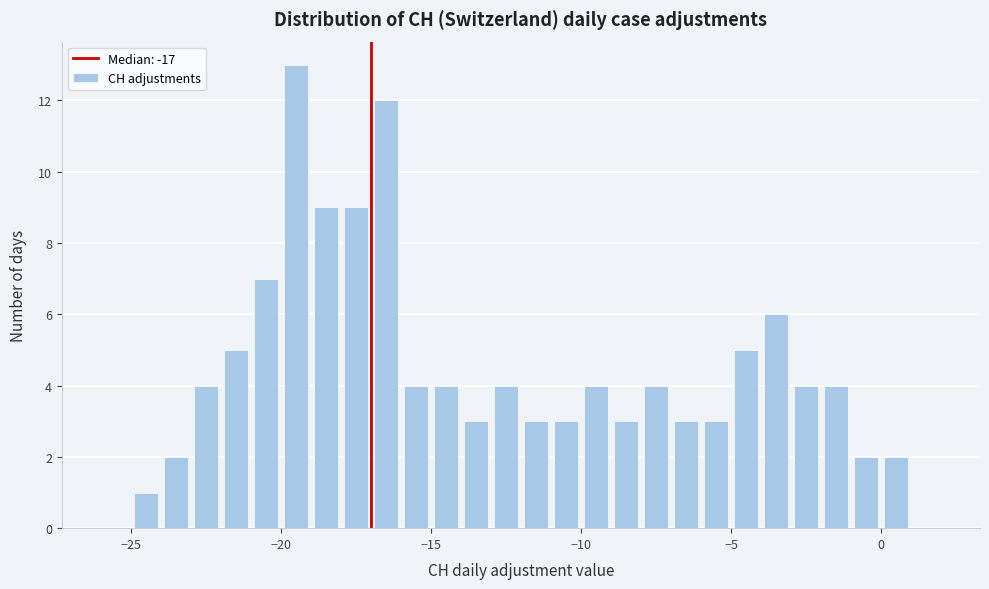

Around what value on the x-axis is the tallest bar? Give the approximate position of its centre, as read against the axis.

-19.5